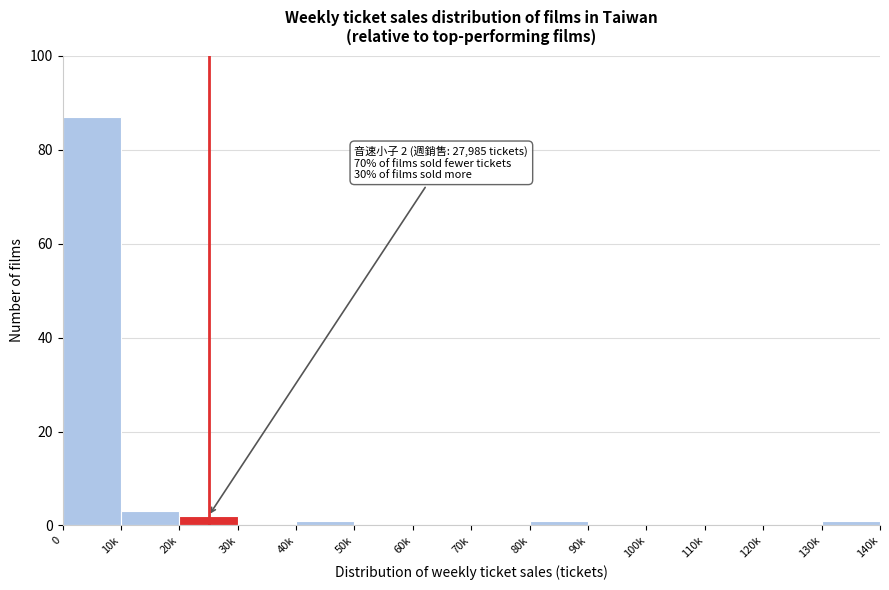

Reading left to right, list all the values displayed in this chart.

0=87	10k=3	20k=2	30k=0	40k=1	50k=0	60k=0	70k=0	80k=1	90k=0	100k=0	110k=0	120k=0	130k=1